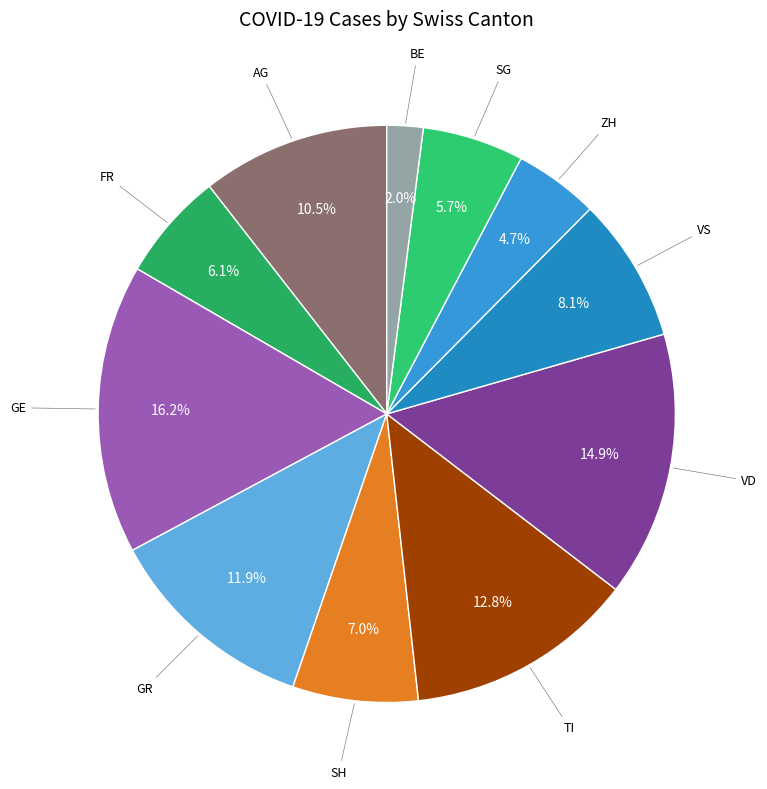

What is the ratio of the value at AG to the value at BE?

5.2